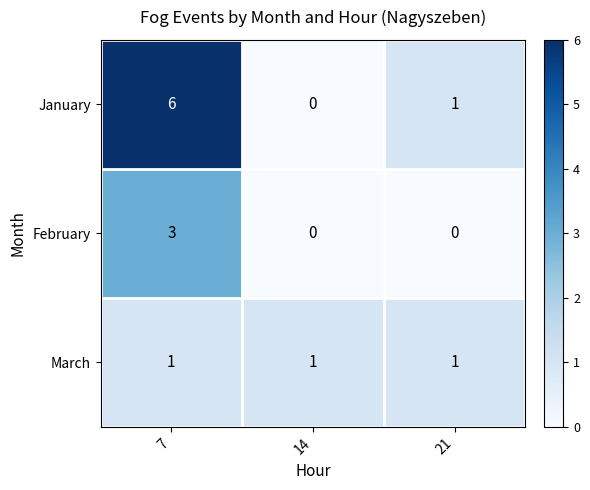

Count the number of categories in the chart.

3